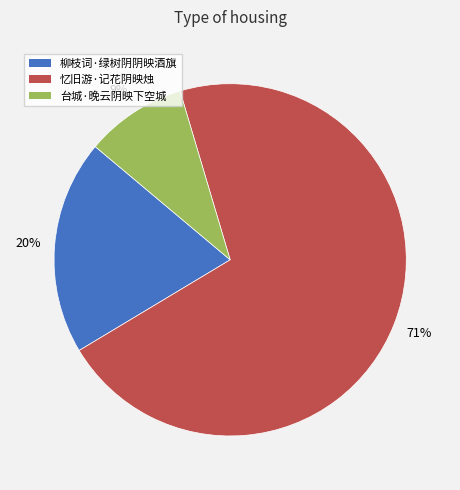

Is 忆旧游·记花阴映烛 the majority of the pie?

Yes